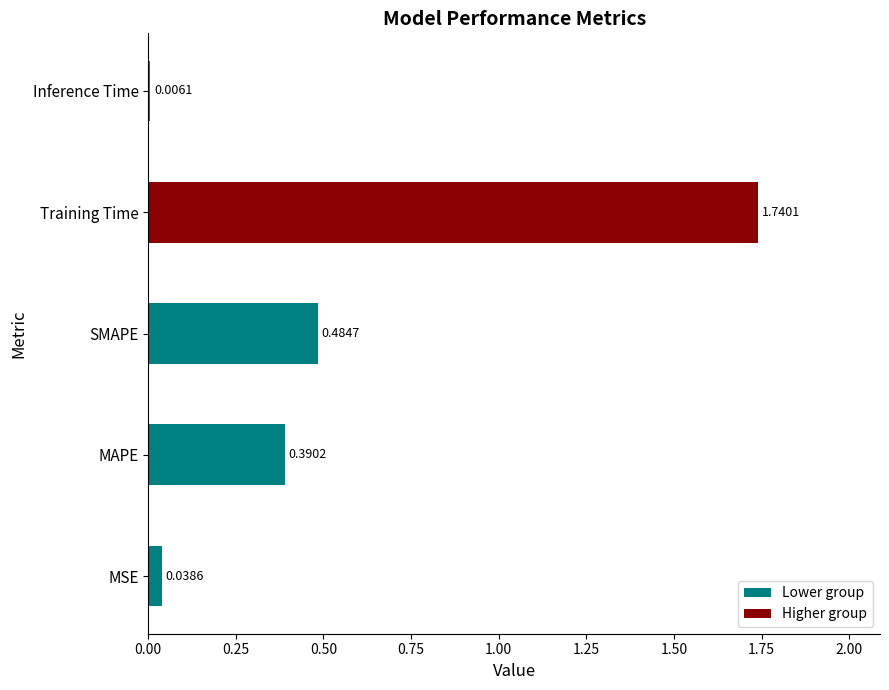

What is the sum of all values?

2.7